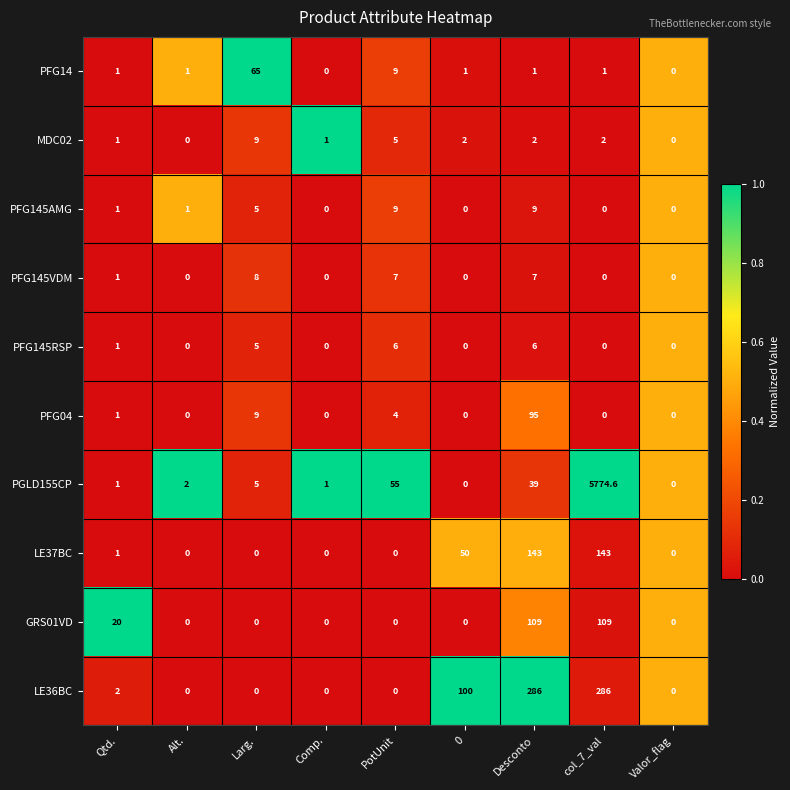

Which series changed the most between Desconto and Valor_flag?

LE36BC